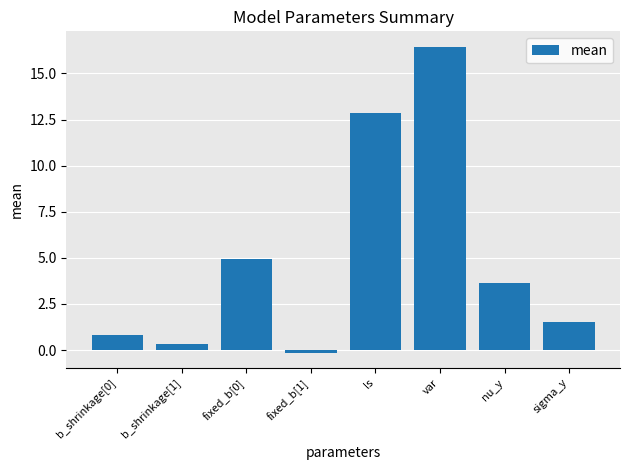

What is the sum of the values at b_shrinkage[1] and fixed_b[1]?

0.2